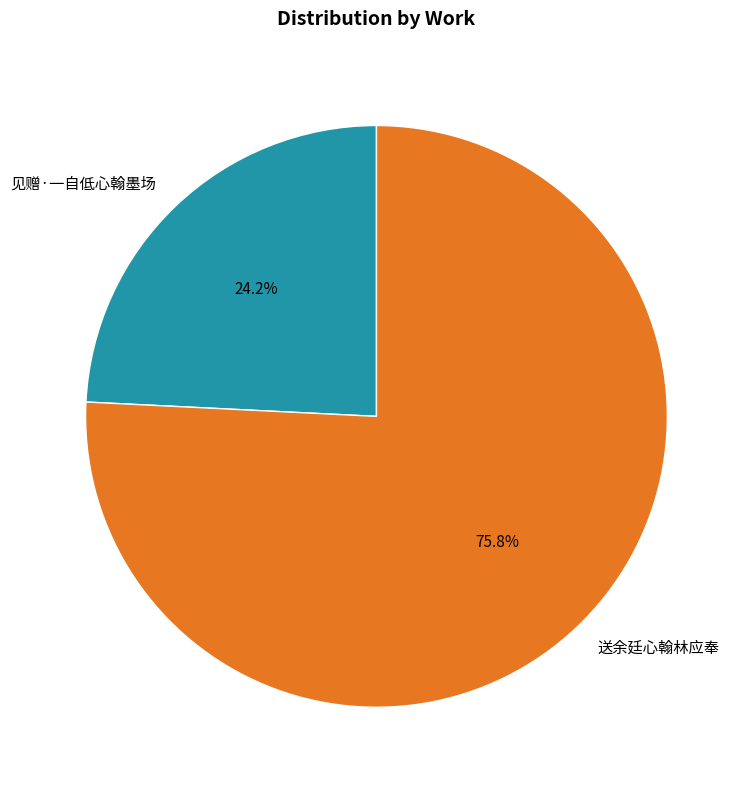

Does any single category account for the majority?

Yes